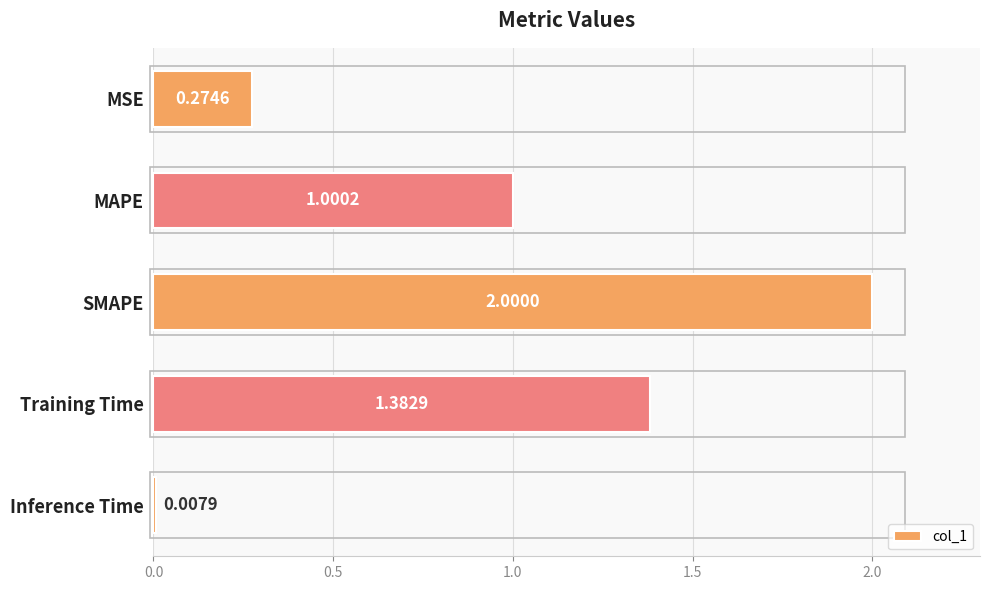

Where is the data nearest to the value 1?

MAPE